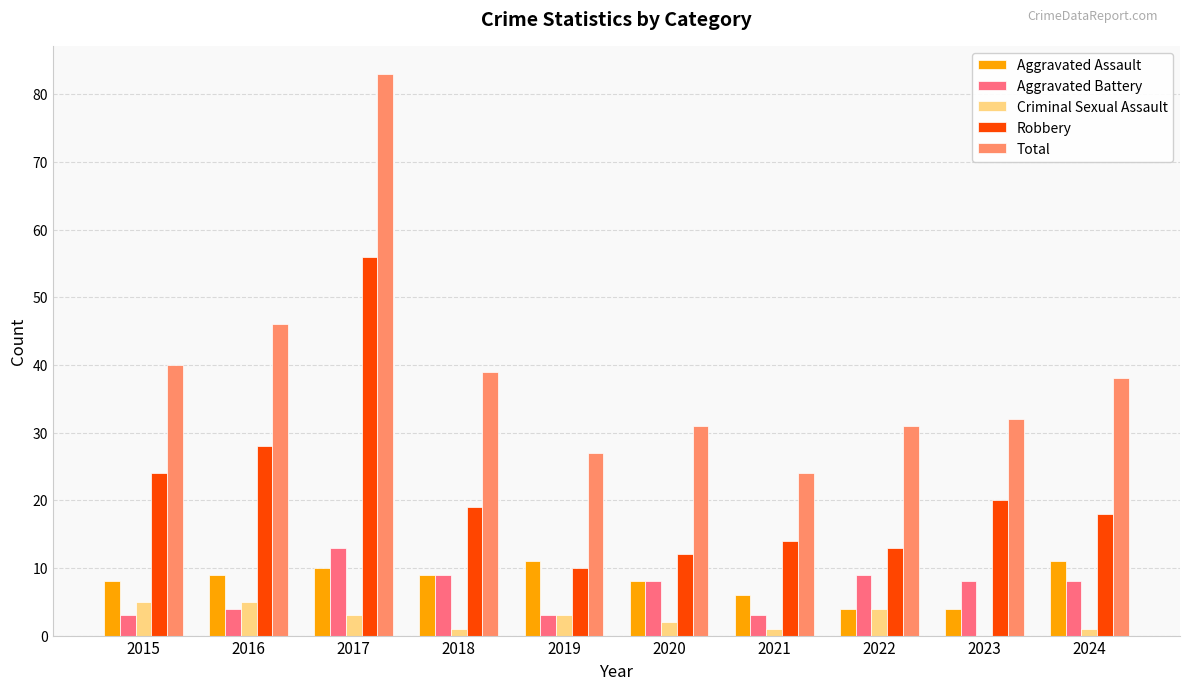

What value does the Aggravated Battery series have at 2018, to the nearest 5?

10